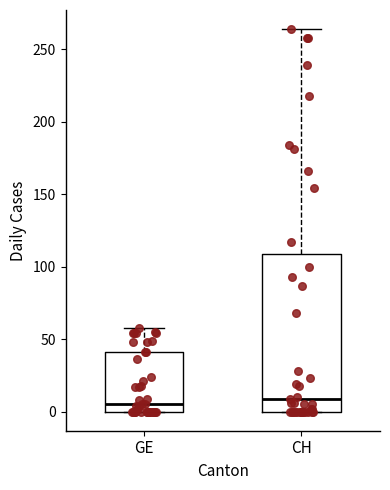

Where does the median line of the box for GE sit on the y-axis? The values are not printed on the chart, so give them approximately, as read against the axis.

5